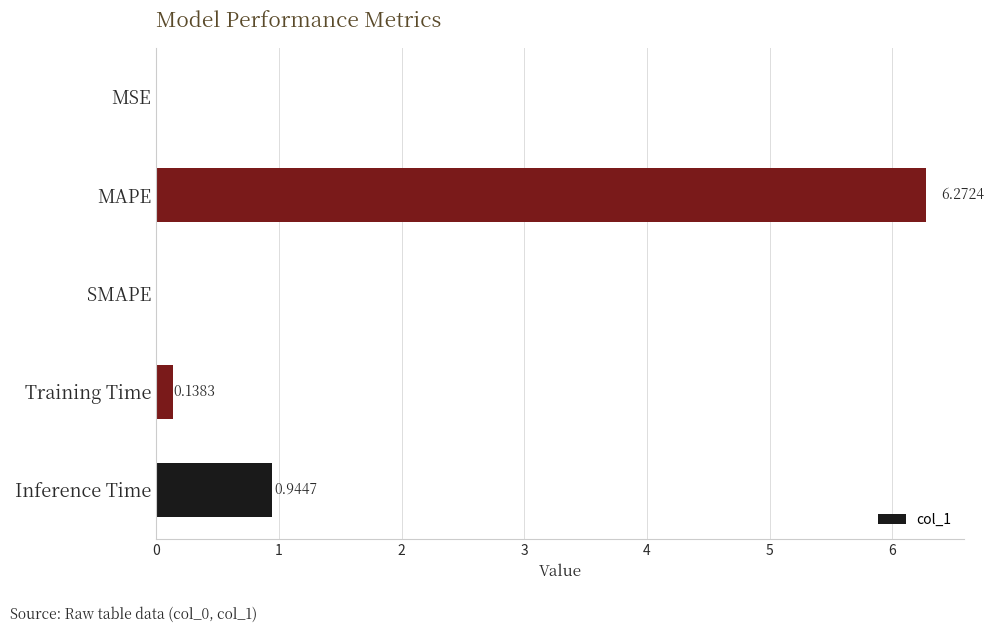

What is the sum of all values?

7.4